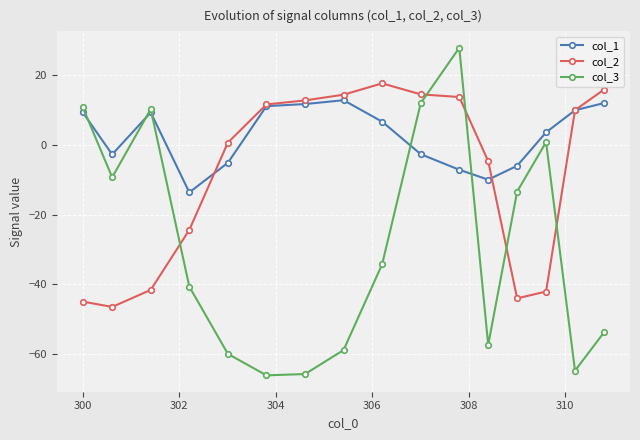

What are all the series names shown in the legend?

col_1, col_2, col_3